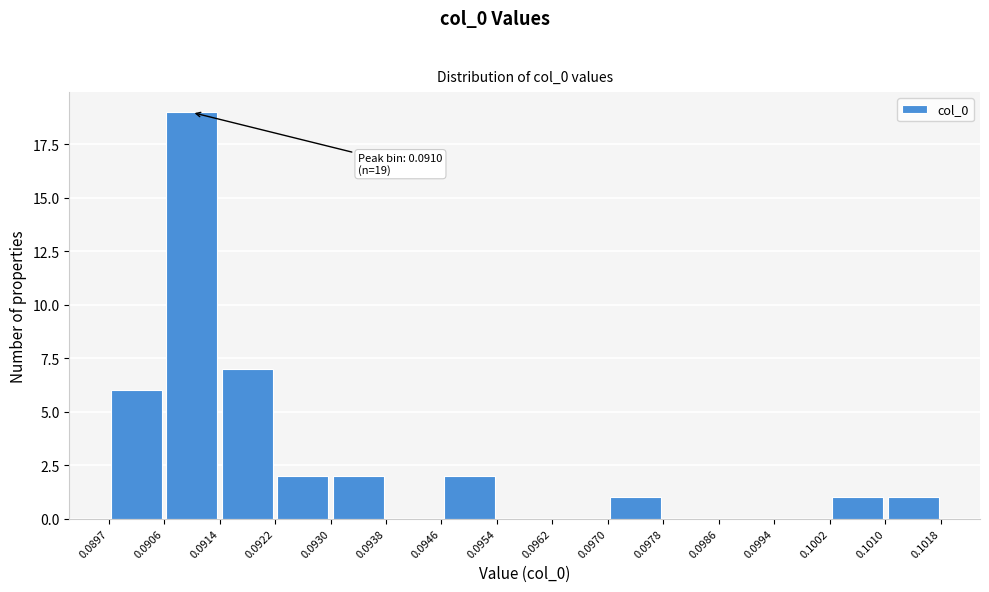

Over which range of the x-axis is the bar tallest?

0.0906 to 0.0914